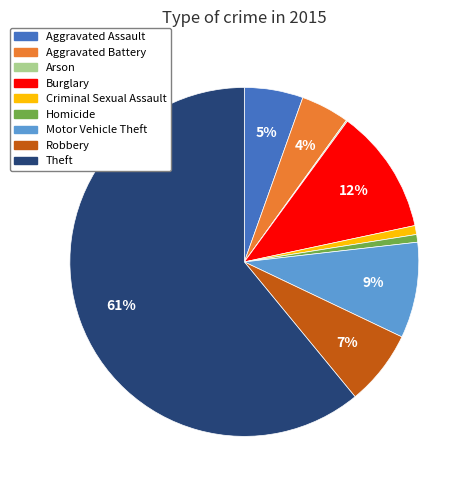

Is there a majority slice in this chart?

Yes